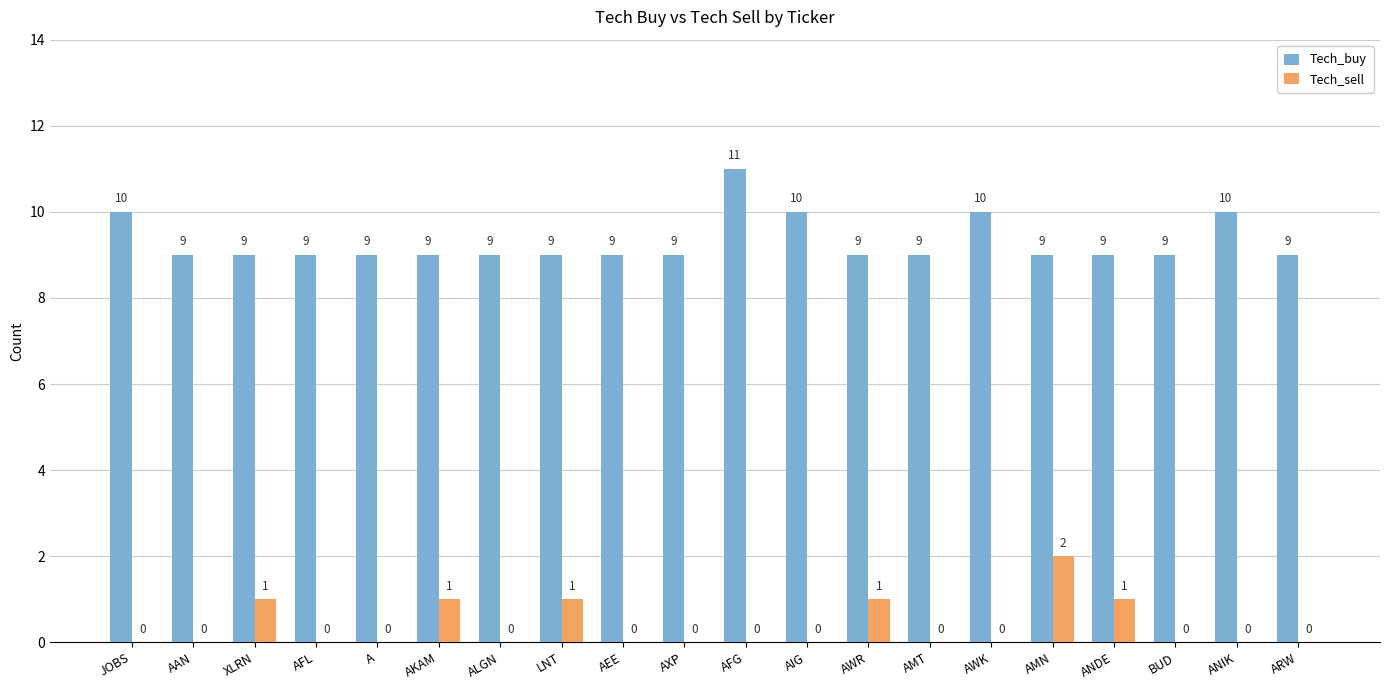

How many distinct data groups are displayed?

2